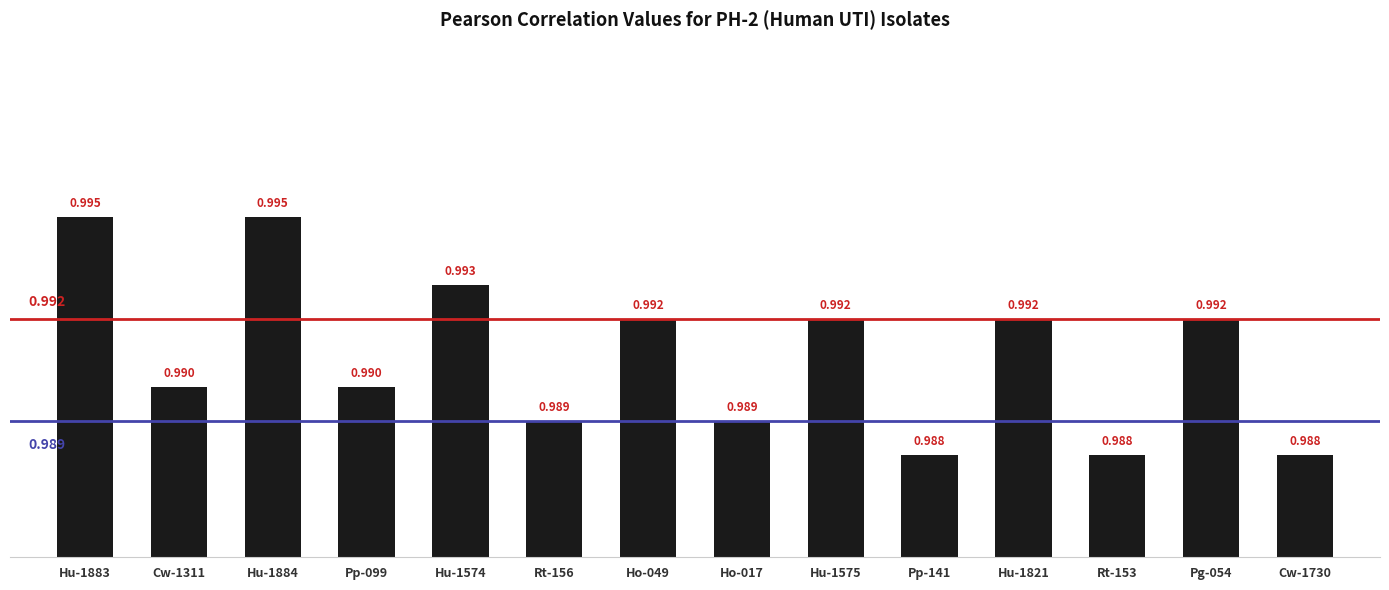

What is the label of the 12th bar from the left?

Rt-153